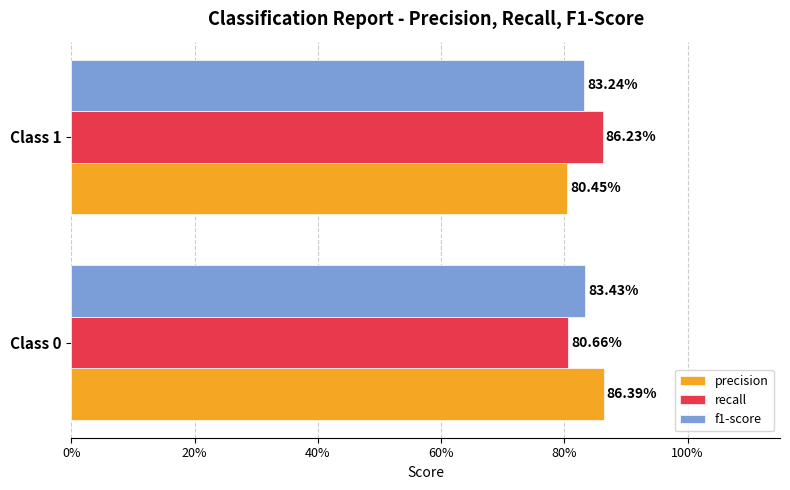

What are all the series names shown in the legend?

precision, recall, f1-score